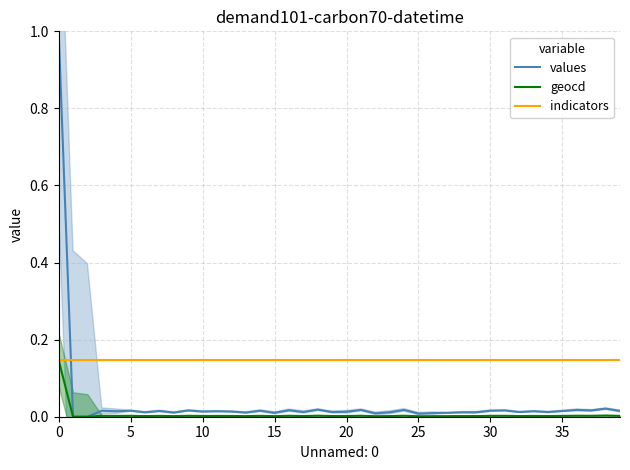

At which label does geocd reach its minimum?

5